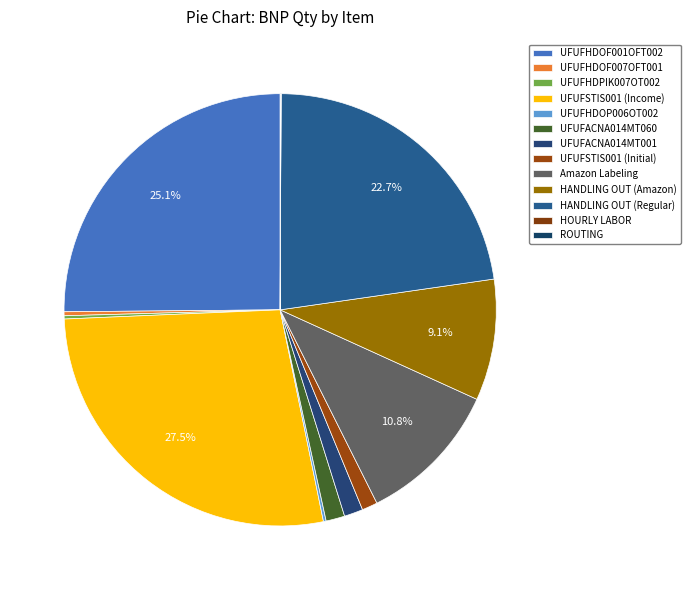

True or false: UFUFHDOP006OT002 accounts for 1% of the total.

False